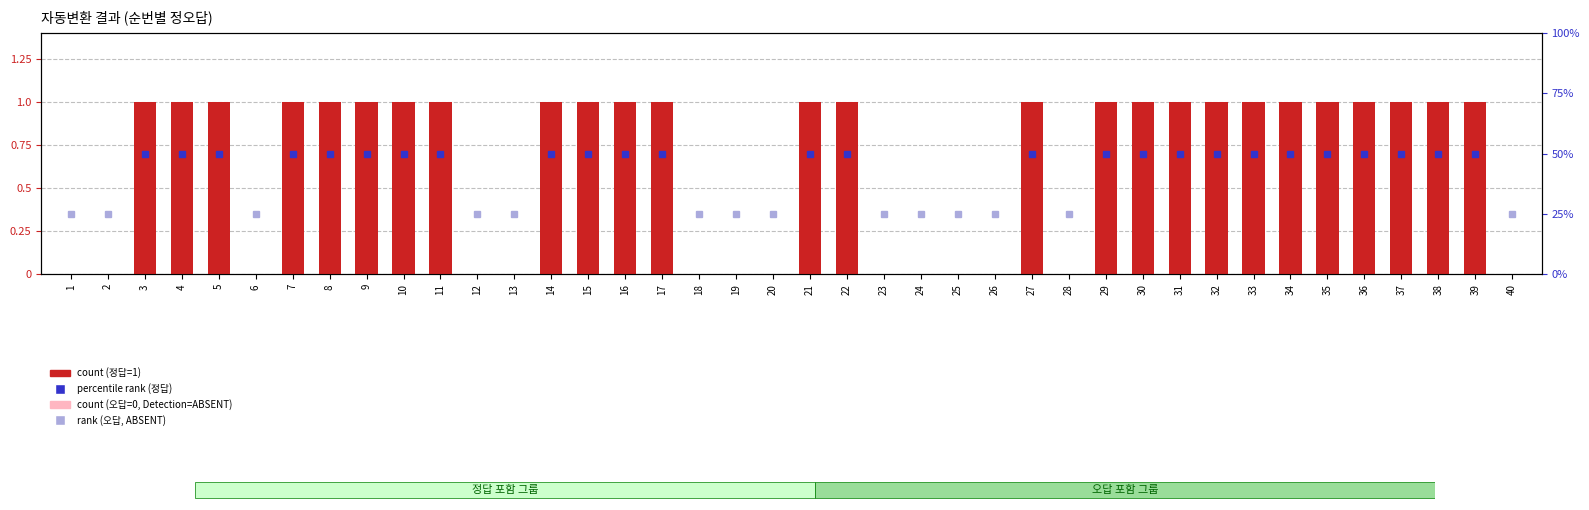

Reading right to left, what are all the values shown in this chart?

0	1	1	1	1	1	1	1	1	1	1	1	0	1	0	0	0	0	1	1	0	0	0	1	1	1	1	0	0	1	1	1	1	1	0	1	1	1	0	0